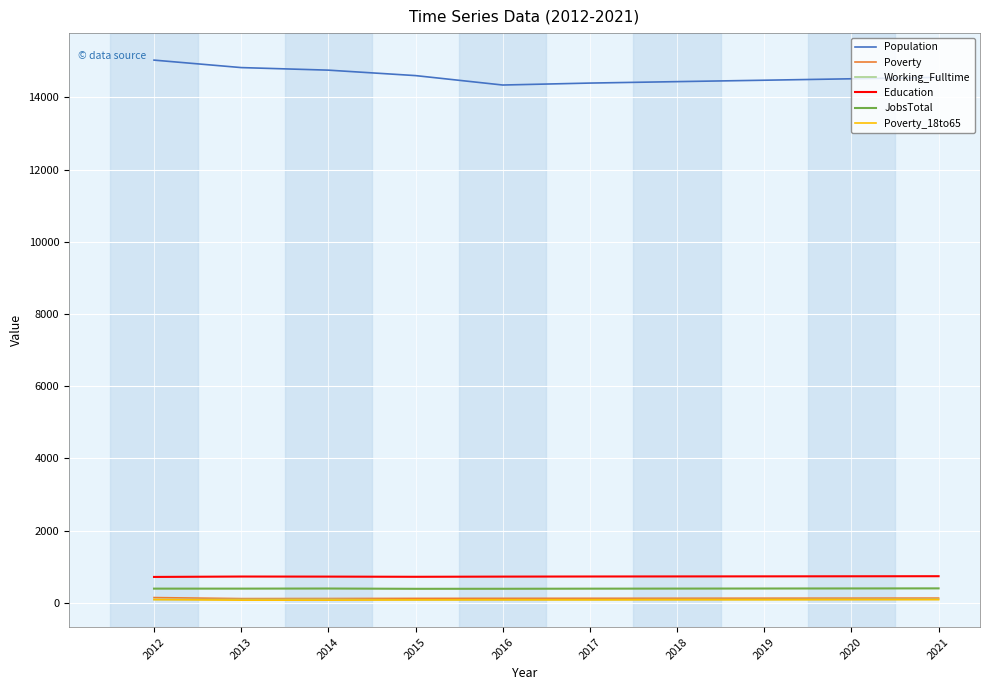

What is the minimum value for Education?

715